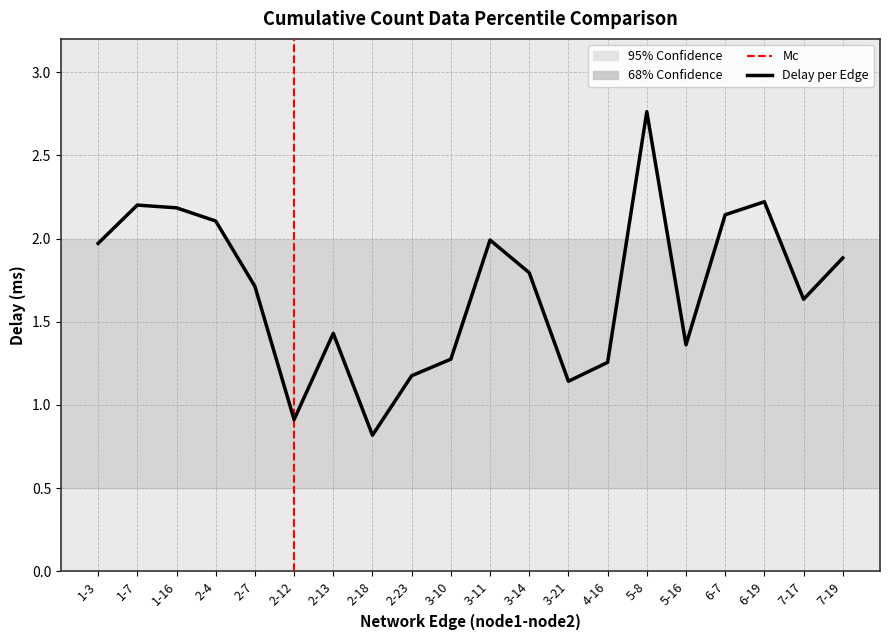

Reading left to right, transcribe all the data shown in this chart.

2.0	2.2	2.2	2.1	1.7	0.9	1.4	0.8	1.2	1.3	2.0	1.8	1.1	1.3	2.8	1.4	2.1	2.2	1.6	1.9